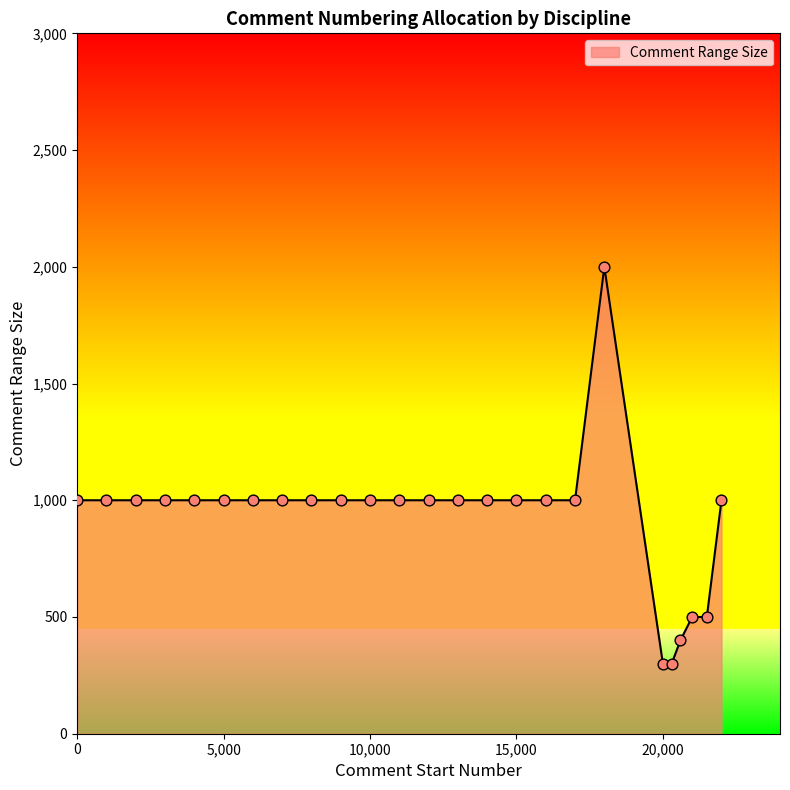

What is the minimum value shown in the chart?

300